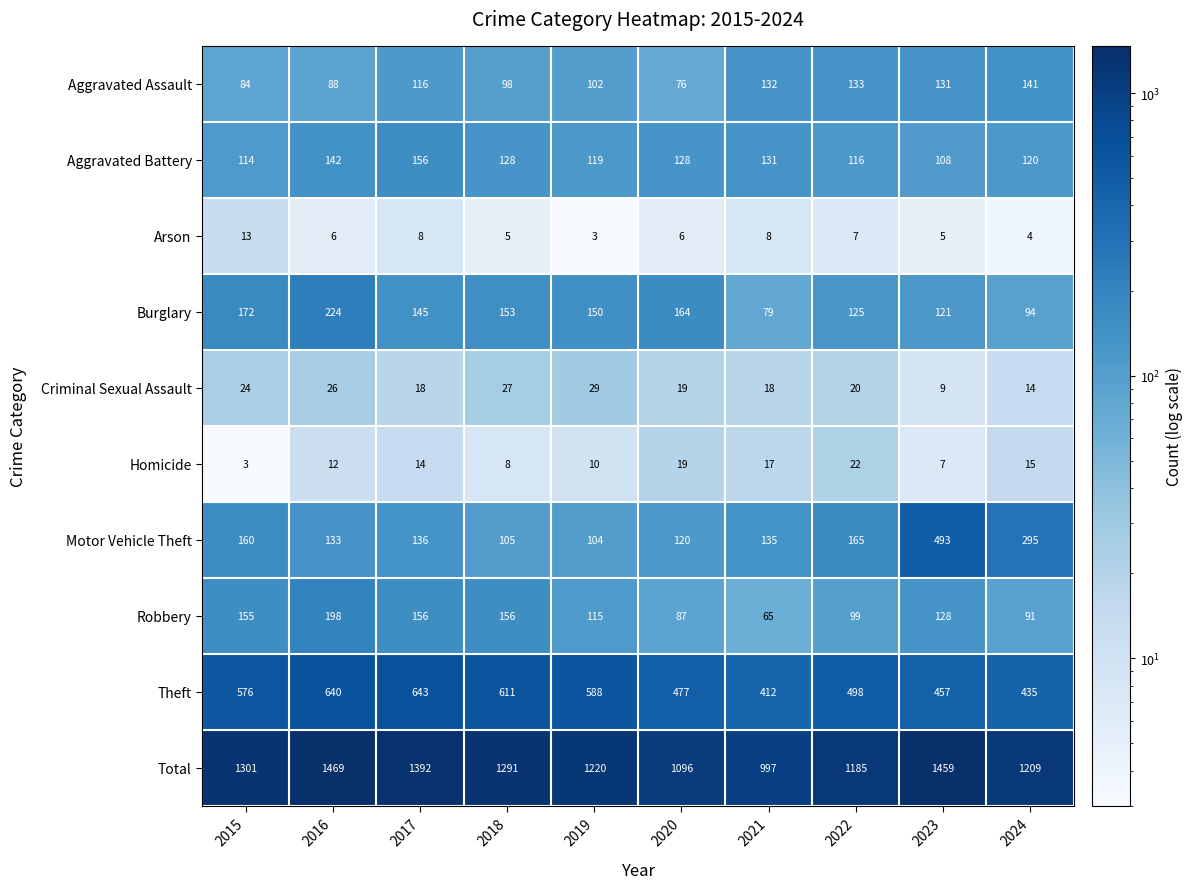

At how many categories does at least one series exceed 1445?

2